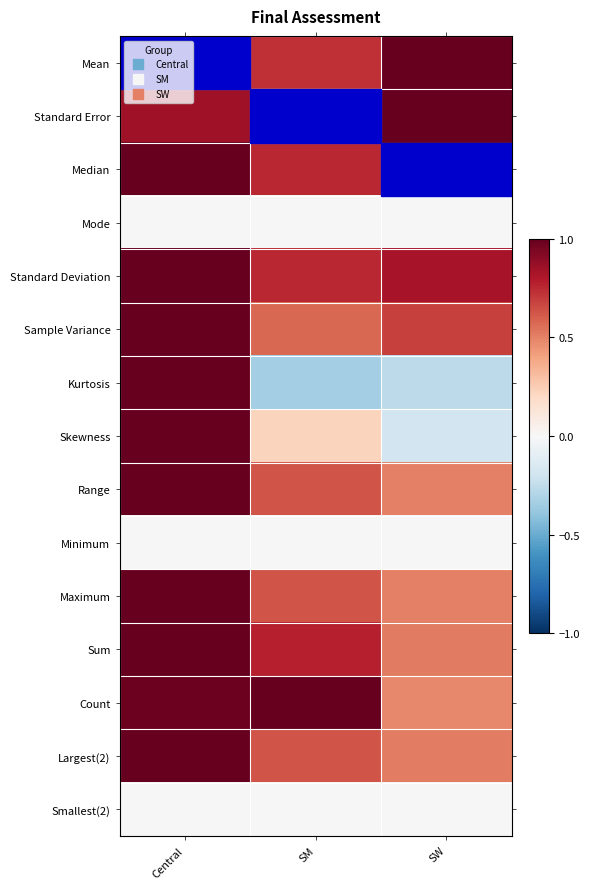

What is the minimum value shown in the chart?

-0.3